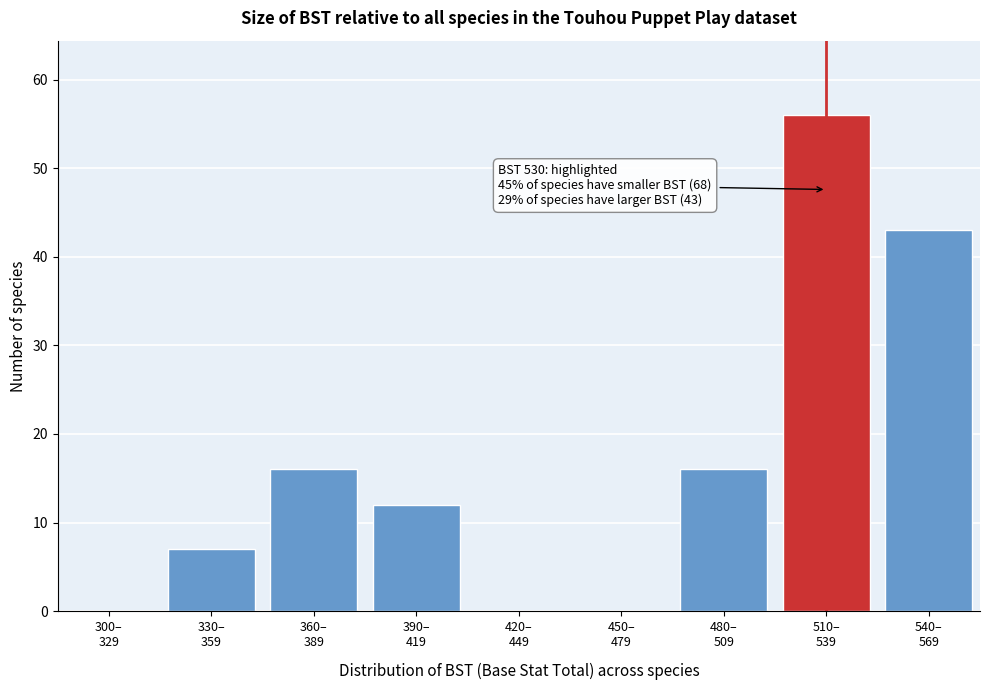

What is the sum of all values?

150